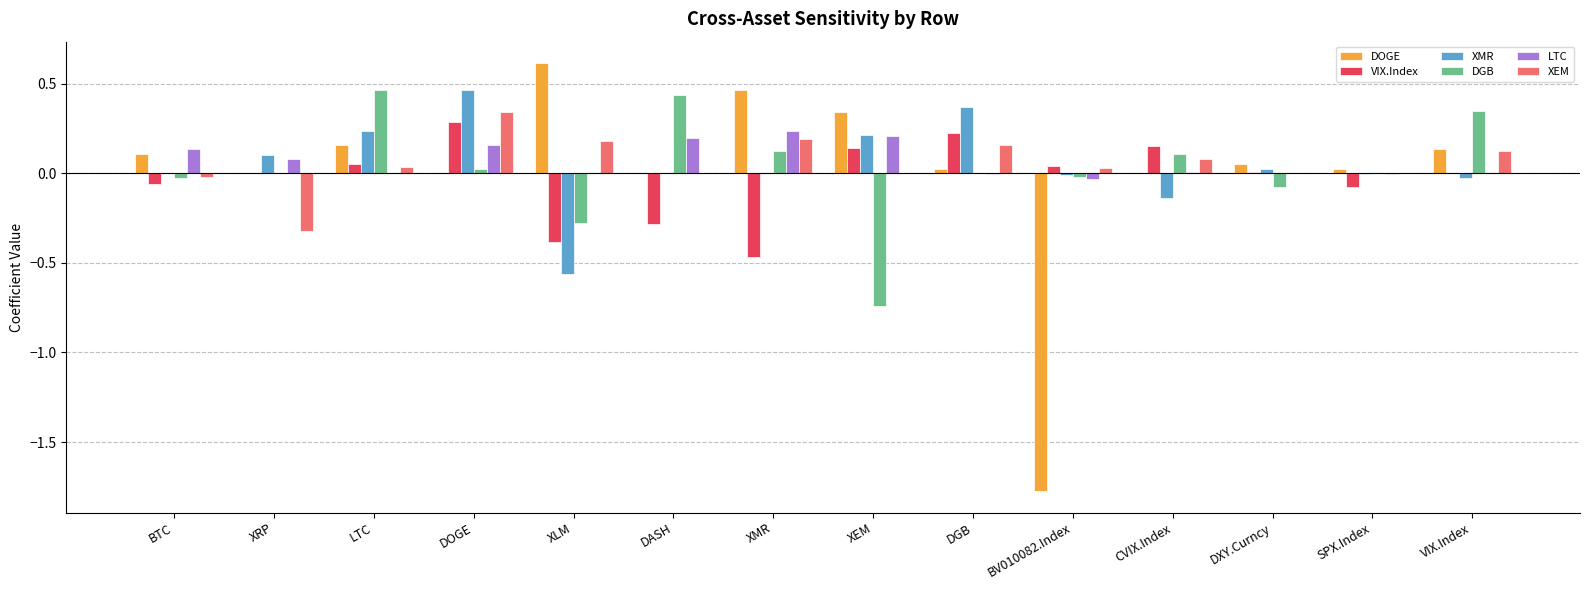

The DOGE series shows 0.0 at DGB. True or false?

True